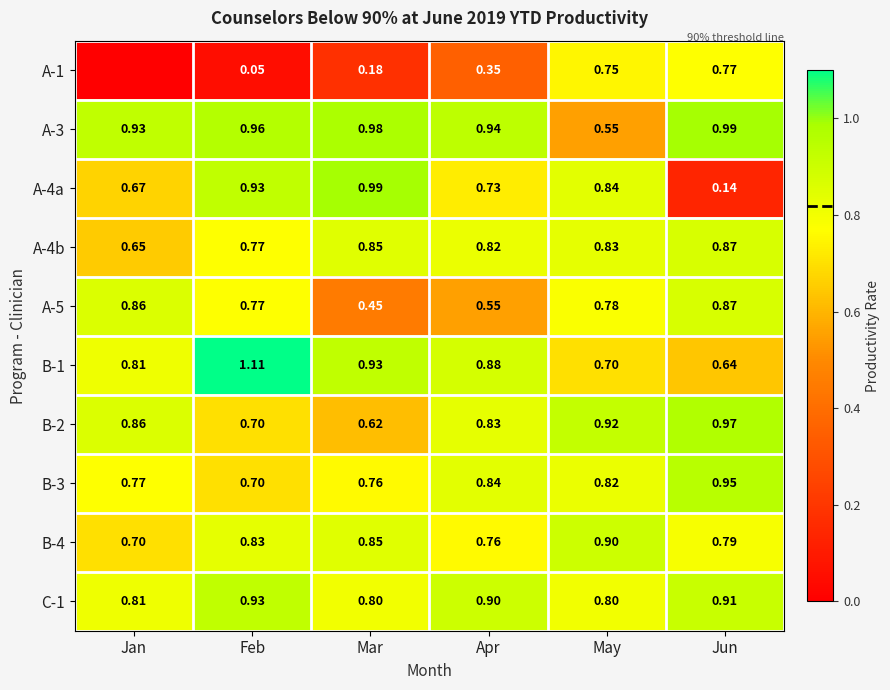

Which category has the lowest value across all series?

Jan